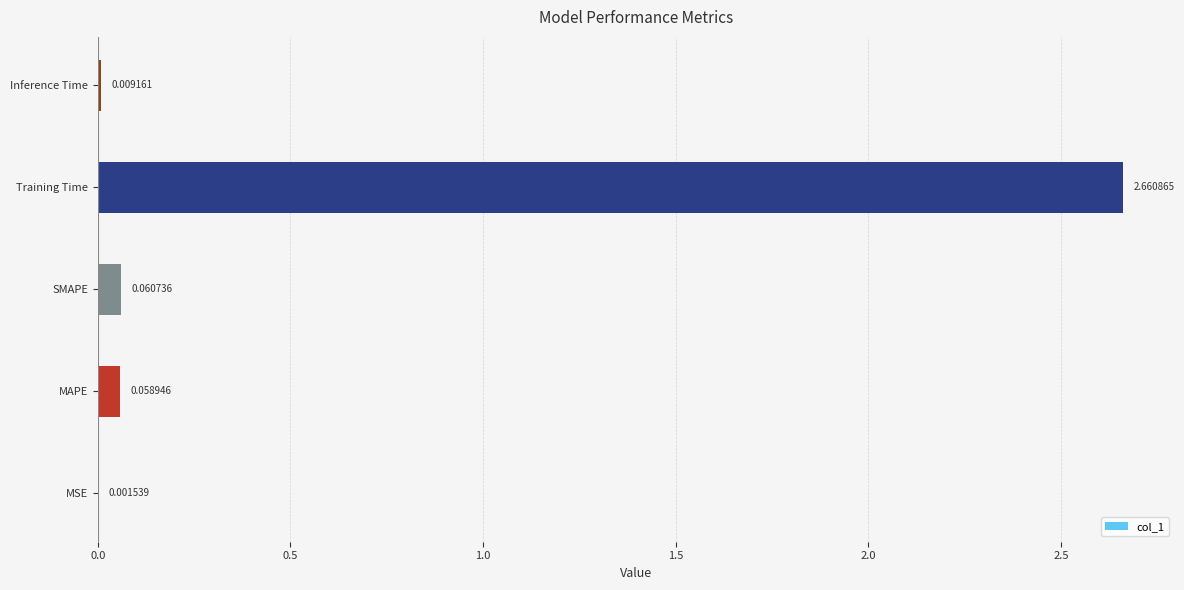

What is the sum of all values?

2.8